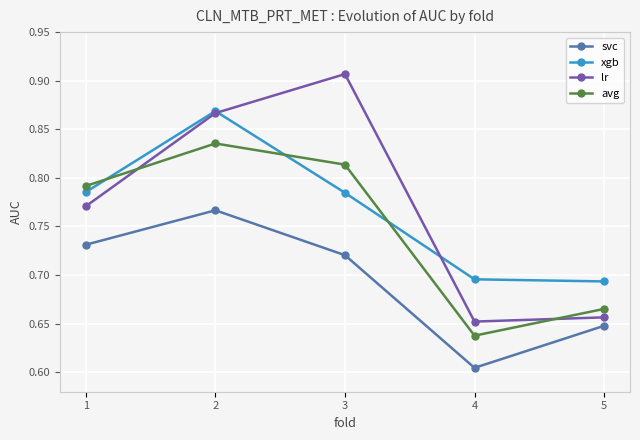

Which series has the largest total across all categories?

lr